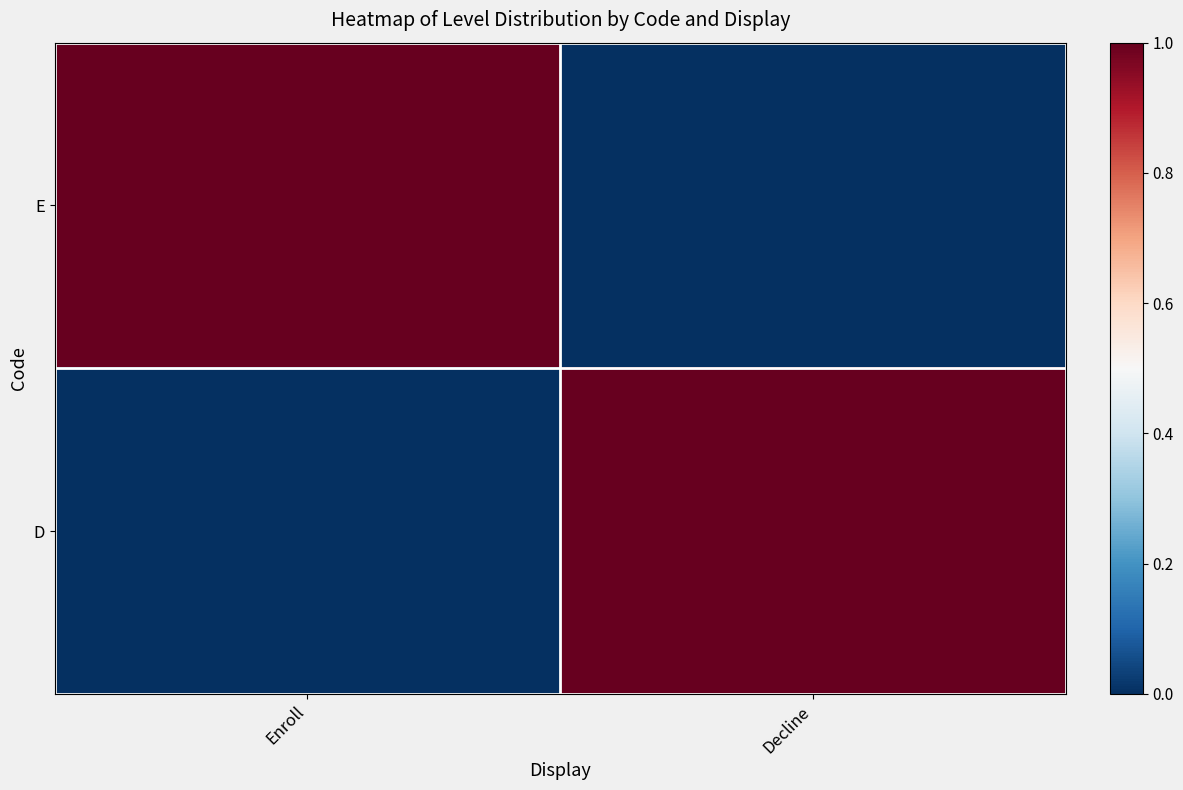

What is the spread (max minus min) of values at Decline?

1